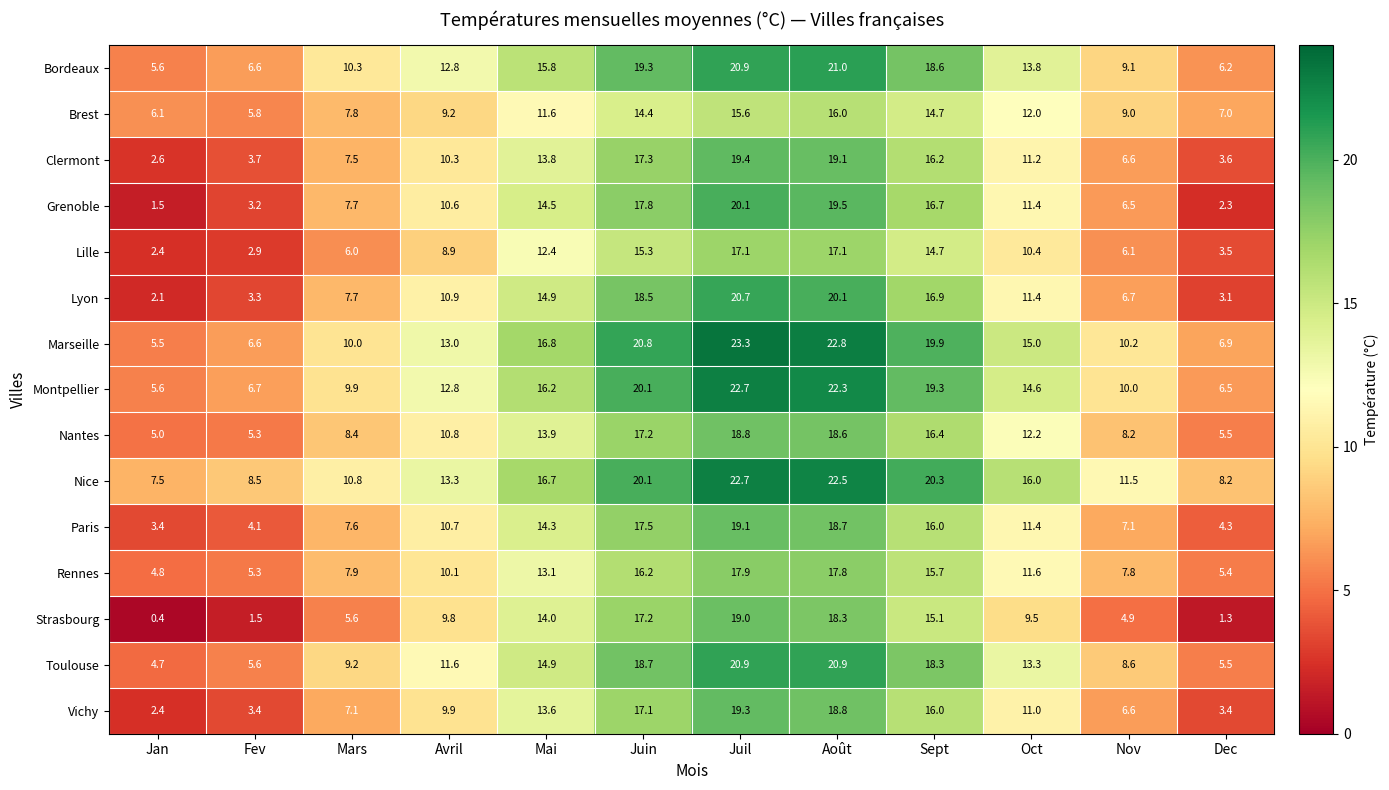

What is the difference between the maximum and second lowest values in the Lille series?

14.2